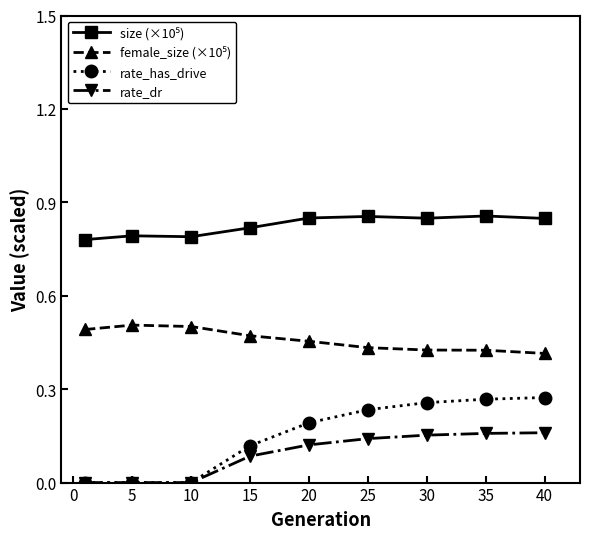

Which series has the largest range (max minus min)?

rate_has_drive